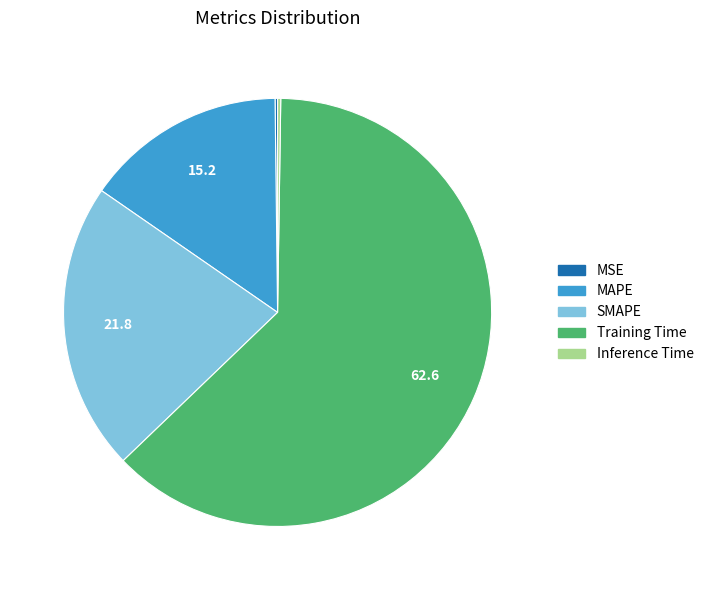

Which category has the biggest portion of the pie?

Training Time